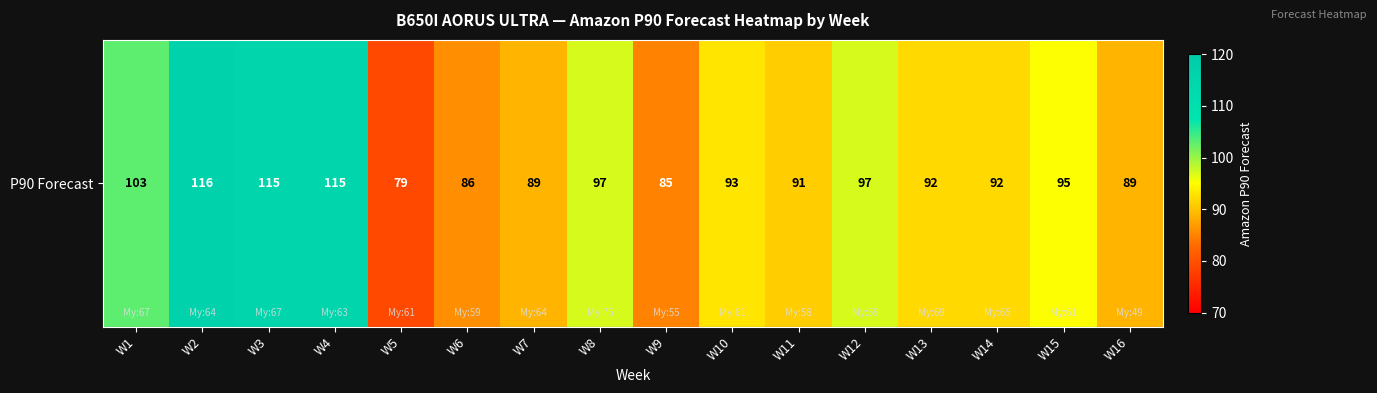

List the labels in order of value, largest first.

W2, W3, W4, W1, W8, W12, W15, W10, W13, W14, W11, W7, W16, W6, W9, W5